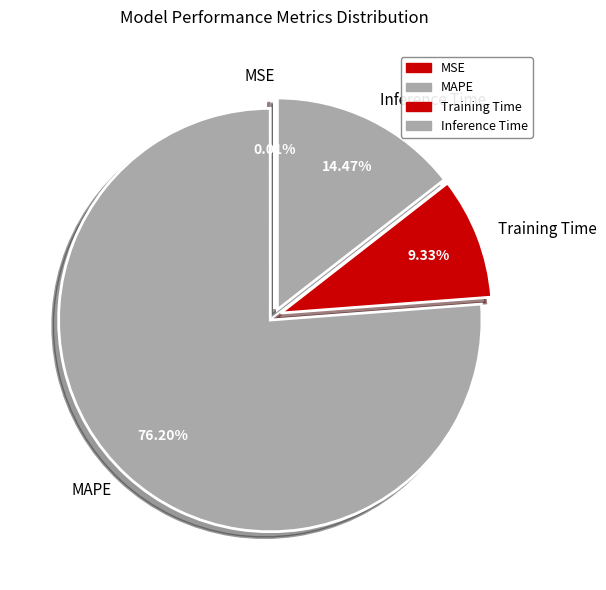

Approximately how many times larger is the value at MAPE compared to Inference Time?

5.3